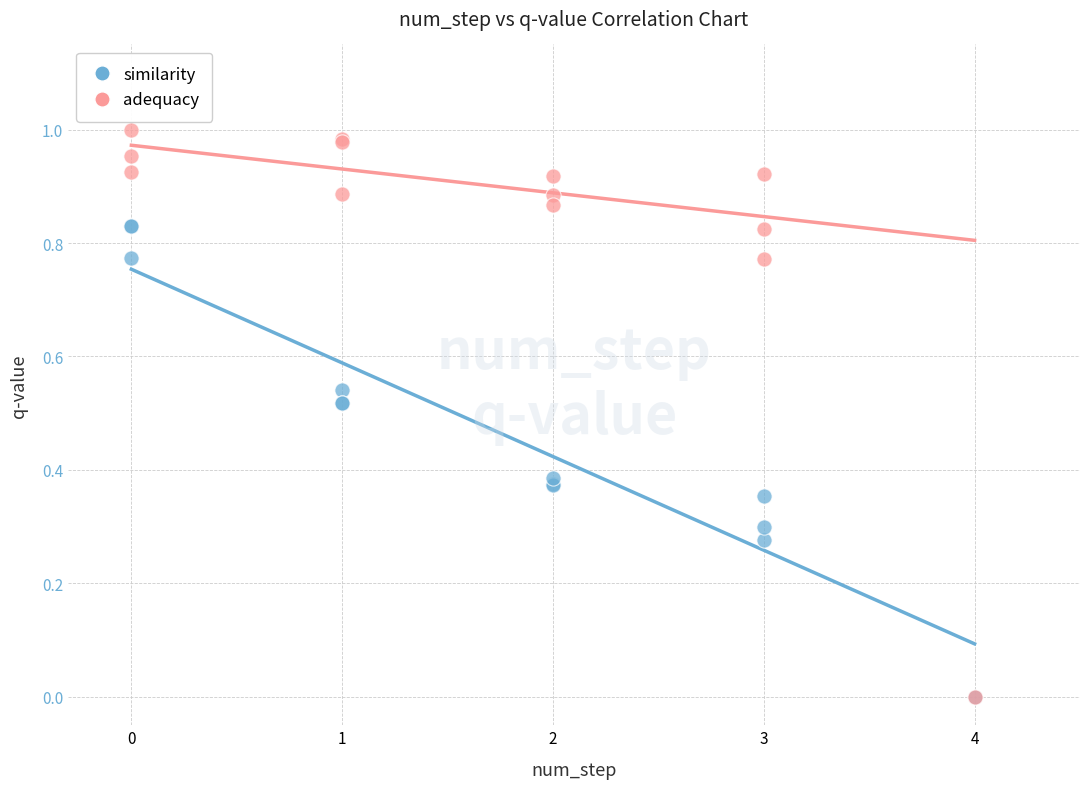

What are all the series names shown in the legend?

similarity, adequacy